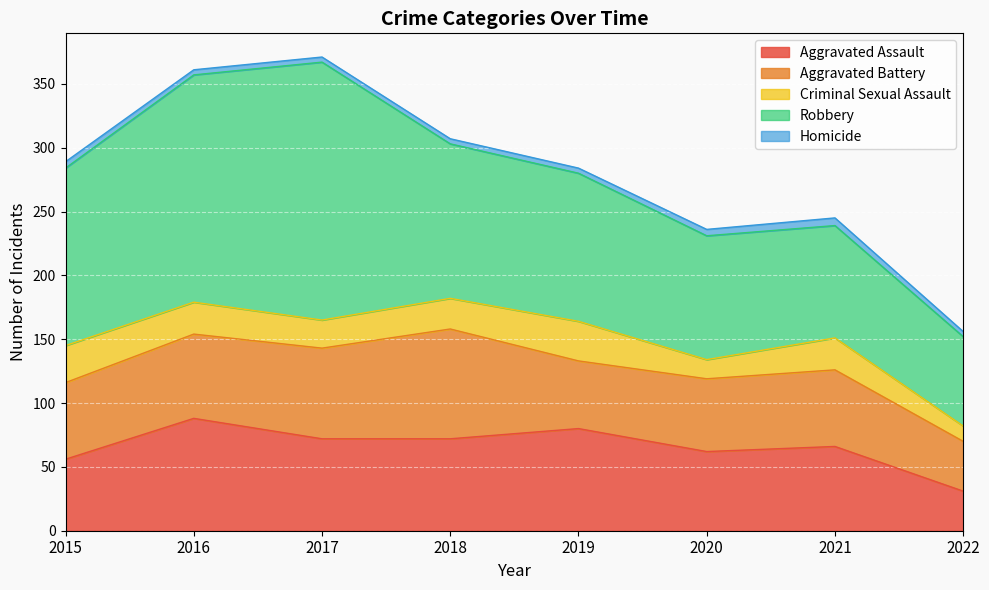

What is the maximum value shown in the chart?

202